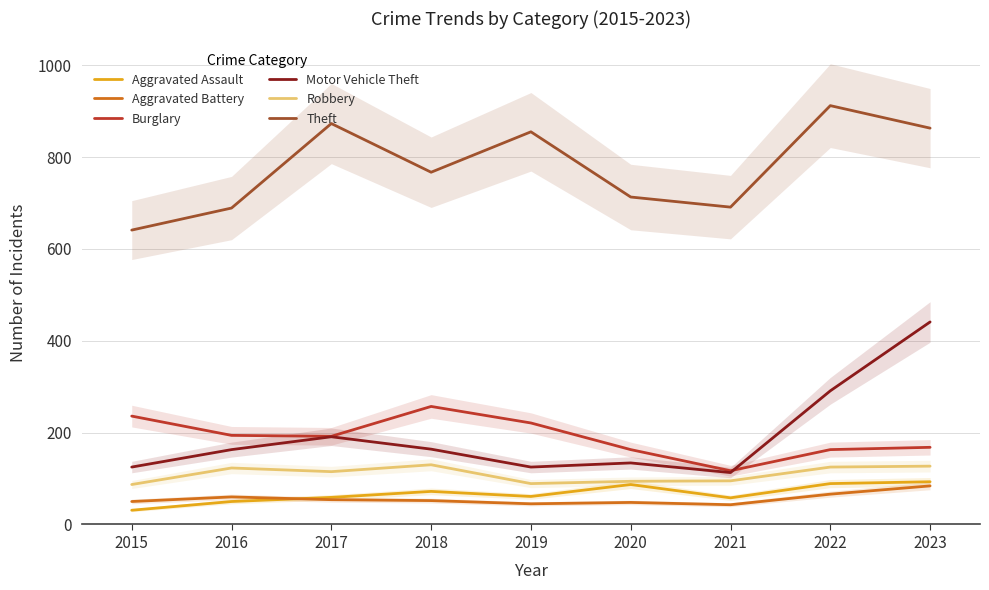

True or false: Motor Vehicle Theft and Theft cross at least once.

False